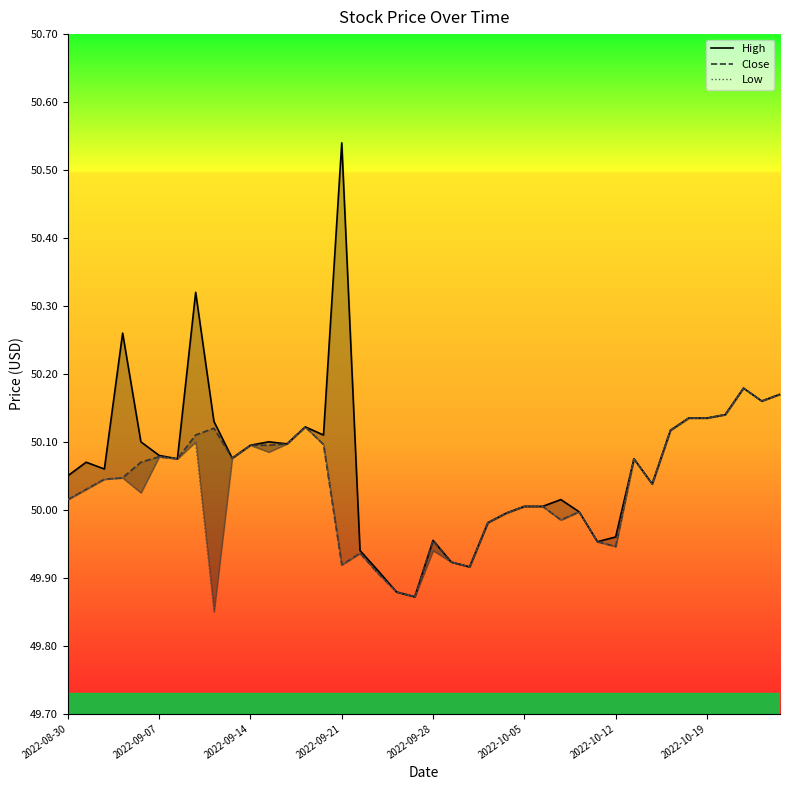

True or false: High and Close cross at least once.

False